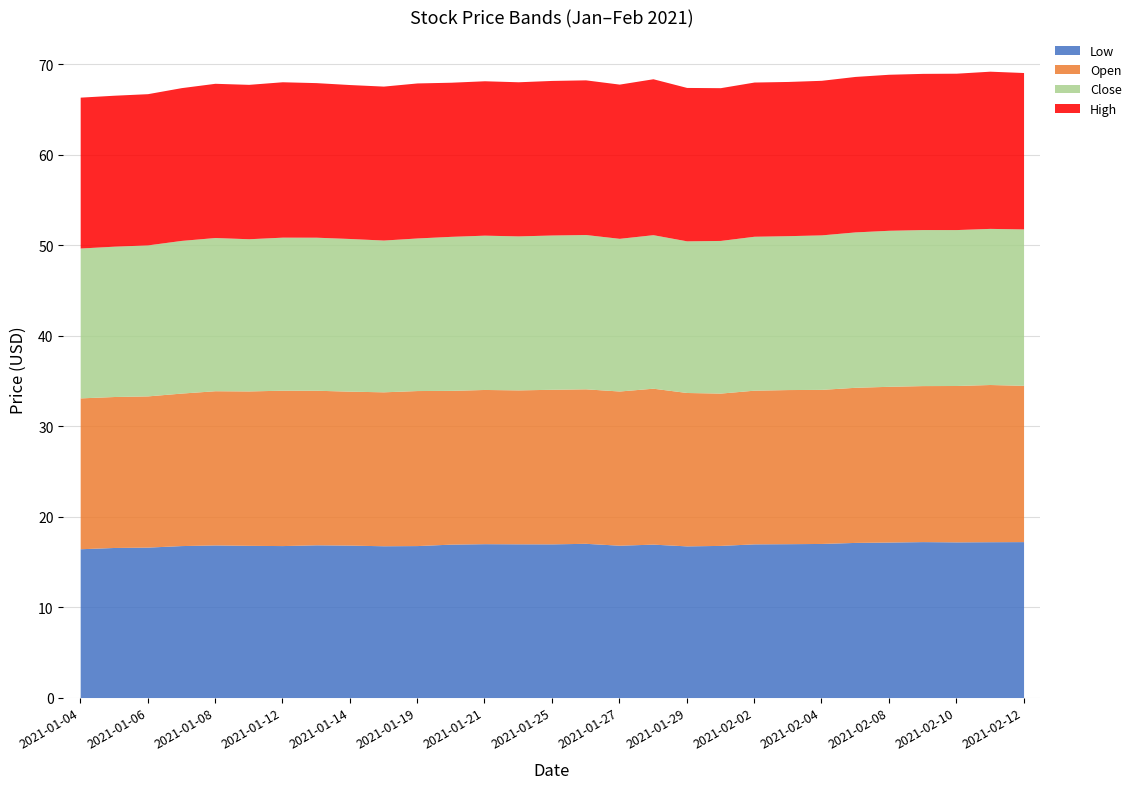

Reading left to right, list all the values displayed in this chart.

Low: 16.5	16.6	16.6	16.8	16.9	16.8	16.8	16.9	16.9	16.8	16.8	17.0	17.0	17.0	17.0	17.0	16.8	17.0	16.8	16.8	17.0	17.0	17.0	17.1	17.2	17.2	17.2	17.2	17.2
Open: 16.7	16.7	16.7	16.9	17.1	17.1	17.2	17.1	17.0	17.0	17.1	17.0	17.1	17.0	17.1	17.1	17.1	17.2	17.0	16.8	17.0	17.0	17.0	17.1	17.2	17.2	17.3	17.4	17.3
Close: 16.6	16.6	16.7	16.9	16.9	16.8	16.9	16.9	16.9	16.8	16.9	17.0	17.1	17.0	17.1	17.1	16.9	17.0	16.8	16.9	17.0	17.0	17.1	17.2	17.2	17.2	17.2	17.3	17.3
High: 16.7	16.7	16.7	16.9	17.1	17.1	17.2	17.1	17.0	17.0	17.1	17.0	17.1	17.0	17.1	17.1	17.1	17.2	17.0	16.9	17.1	17.0	17.1	17.2	17.2	17.3	17.3	17.4	17.3